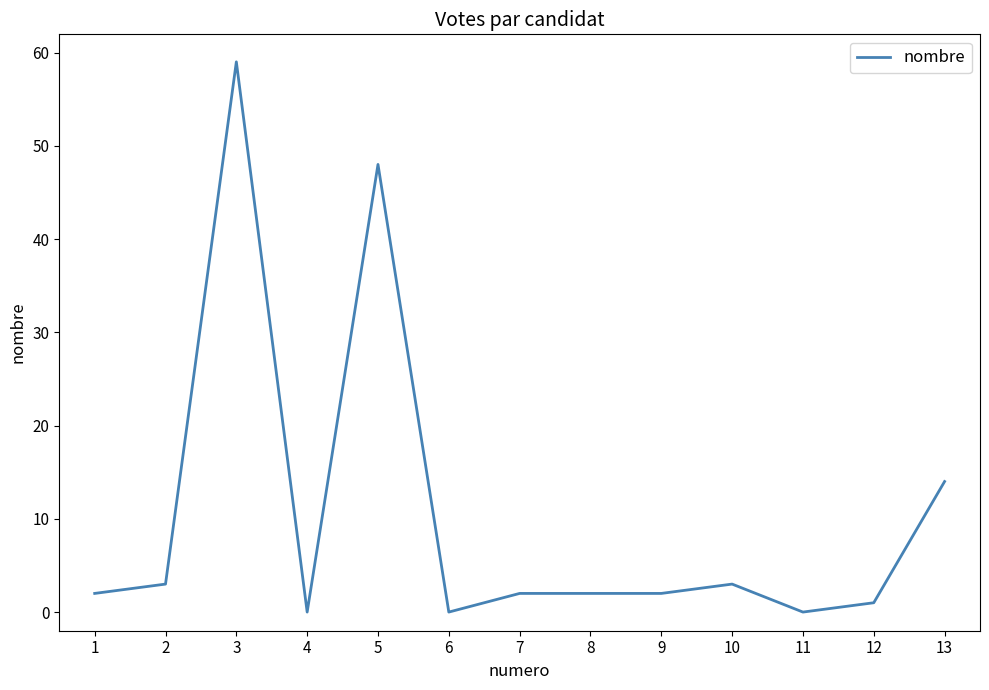

What is the difference between the values at 5 and 11?

48